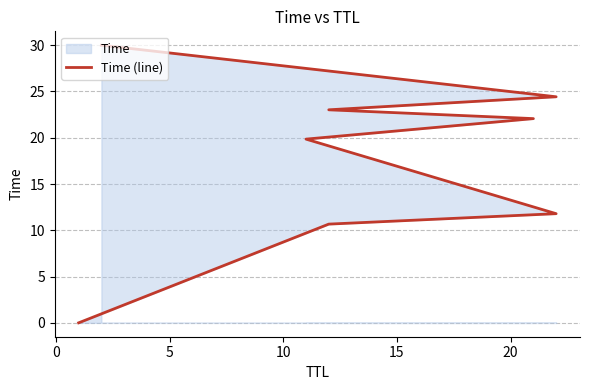

Count the number of values greater than 22.

4